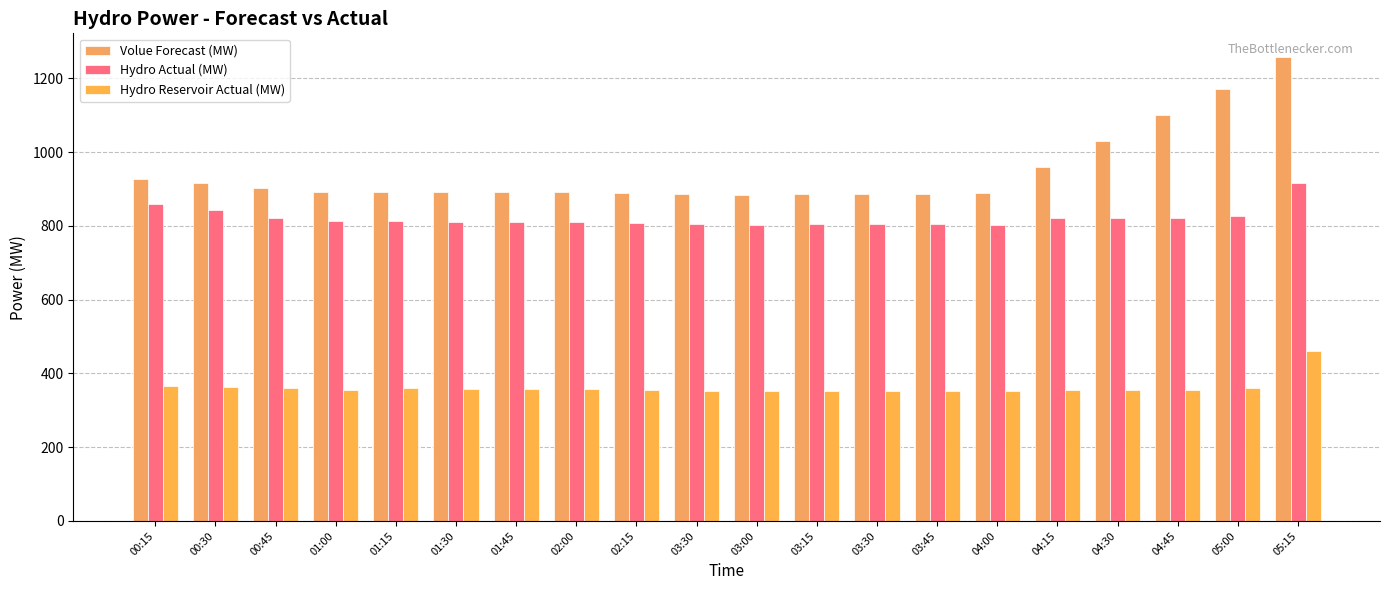

What is the label of the 2nd bar from the right?

05:00